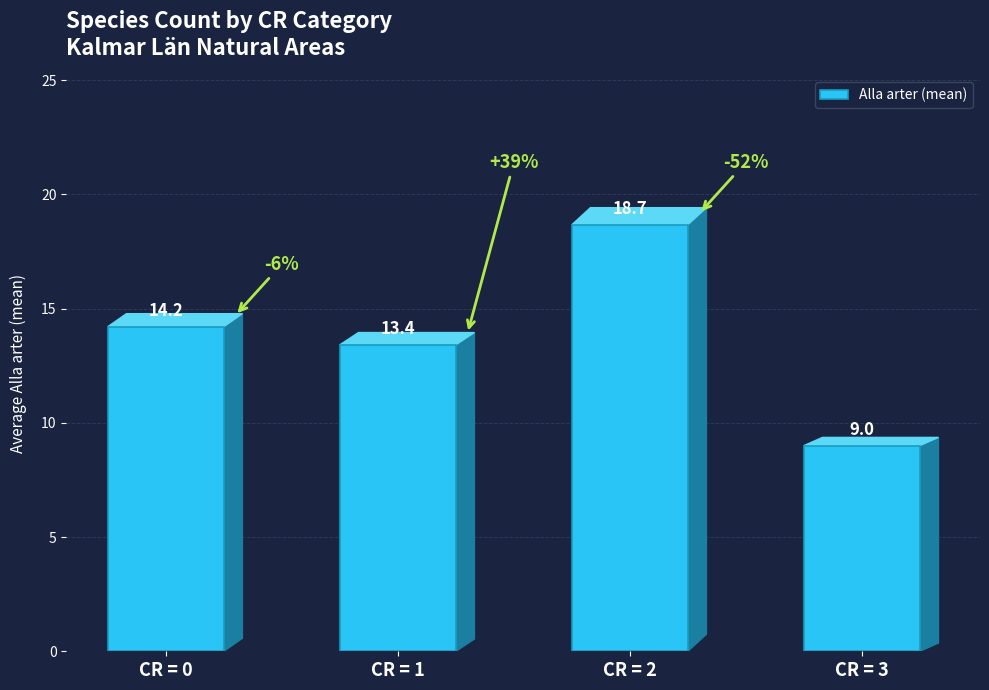

Reading left to right, transcribe all the data shown in this chart.

14.2	13.4	18.7	9.0